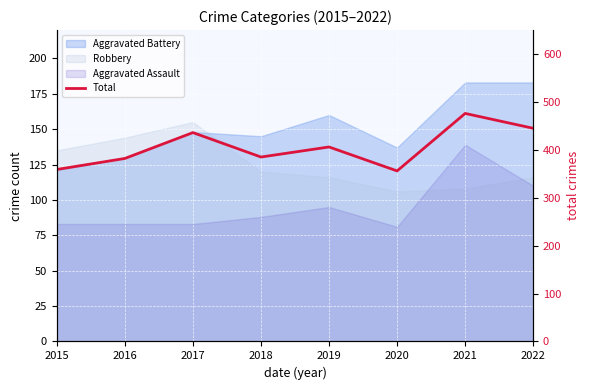

At which label is the value closest to 416?

2019